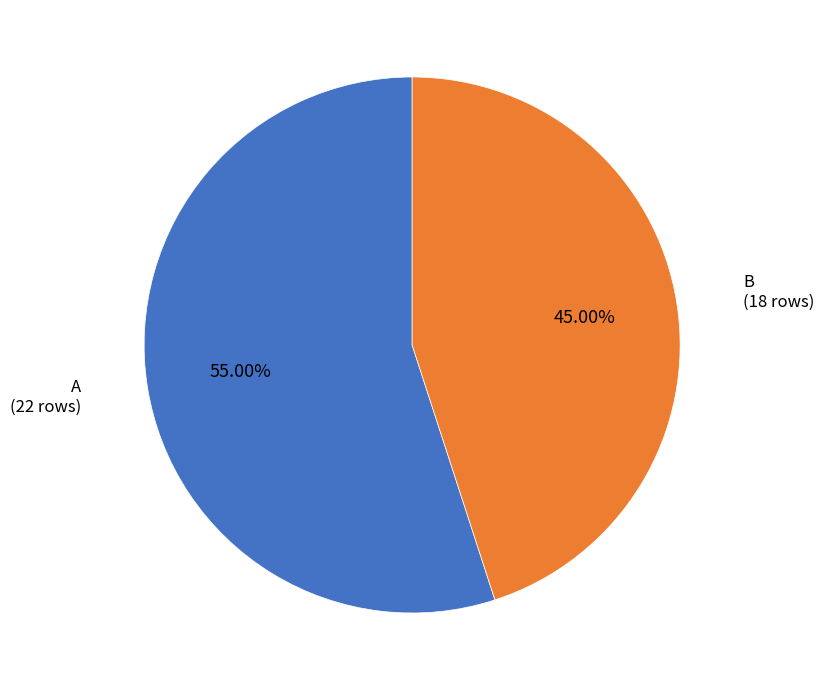

Is there any slice that represents more than half of the pie?

Yes